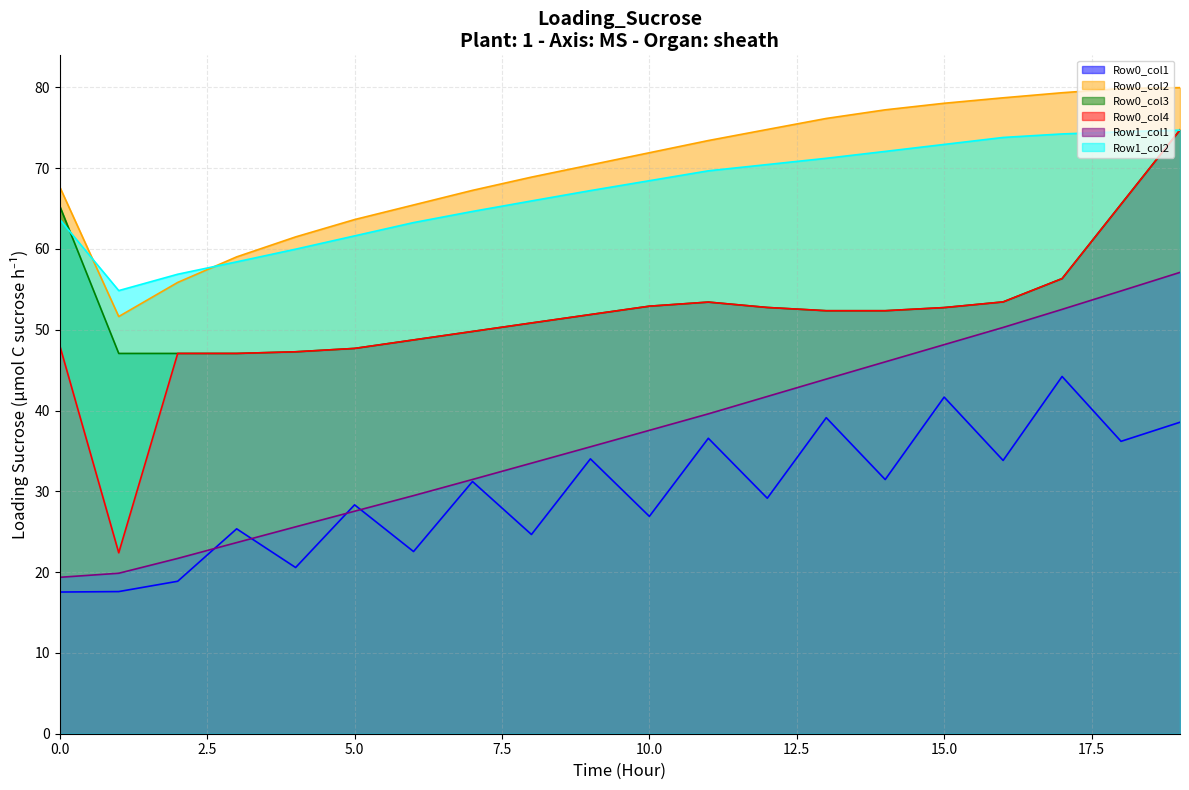

Rank the series at 4 from highest to lowest value.

Row0_col2, Row1_col2, Row0_col3, Row0_col4, Row1_col1, Row0_col1